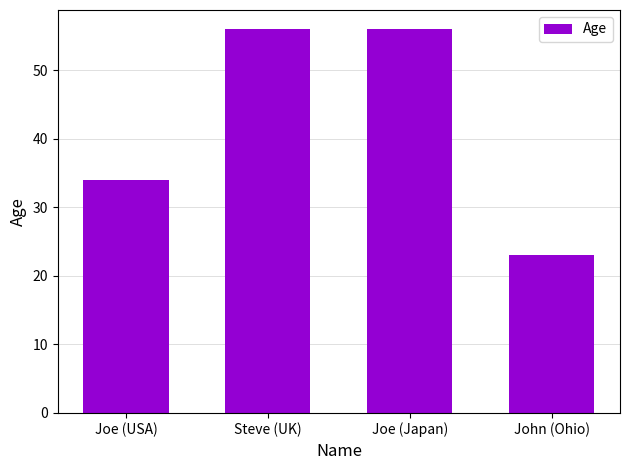

What is the change in value from Joe (USA) to John (Ohio)?

-11